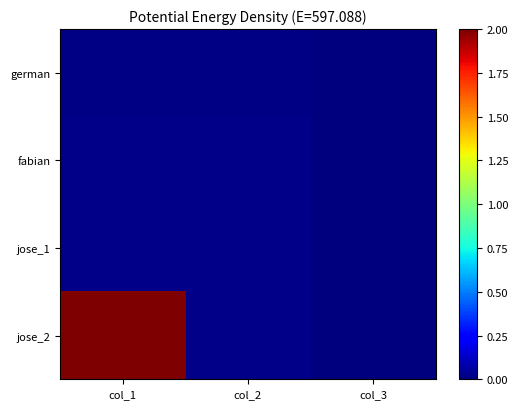

Which series has the widest spread of values?

jose_2